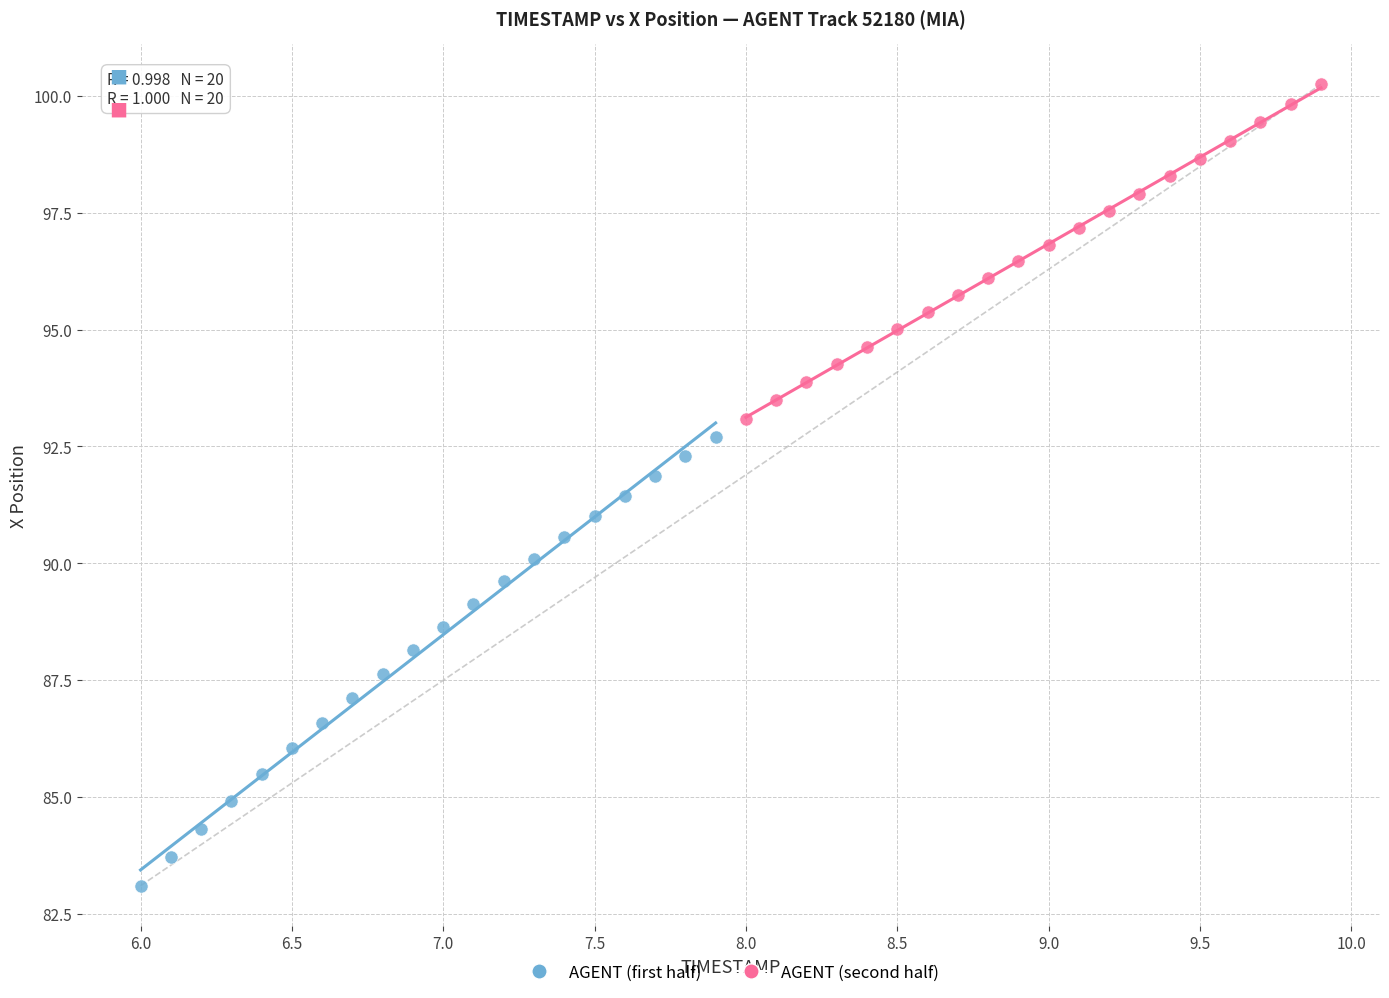

Which series reaches the maximum Y coordinate?

AGENT (second half)